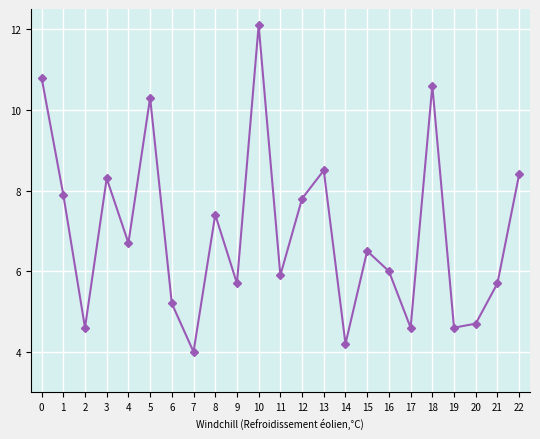

What is the value of the 3rd point from the left?

4.6